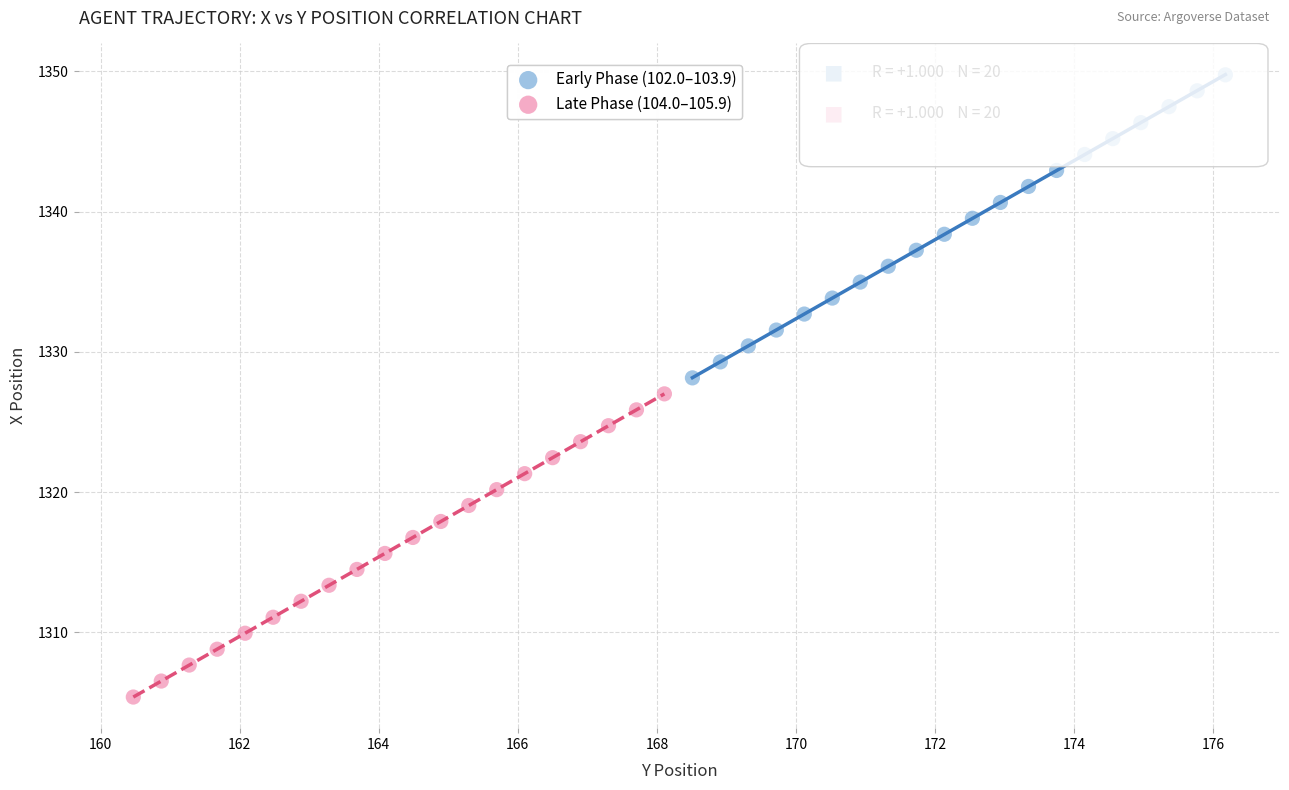

Which series reaches the minimum Y coordinate?

Late Phase (104.0–105.9)